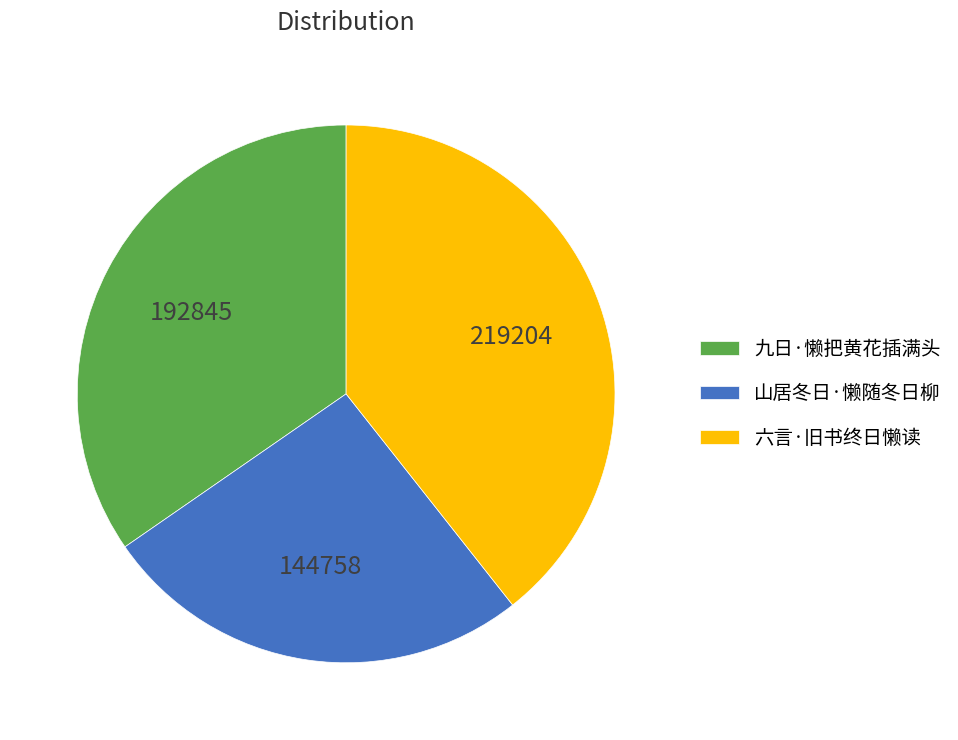

The 山居冬日·懒随冬日柳 slice represents 33% of the pie. True or false?

False